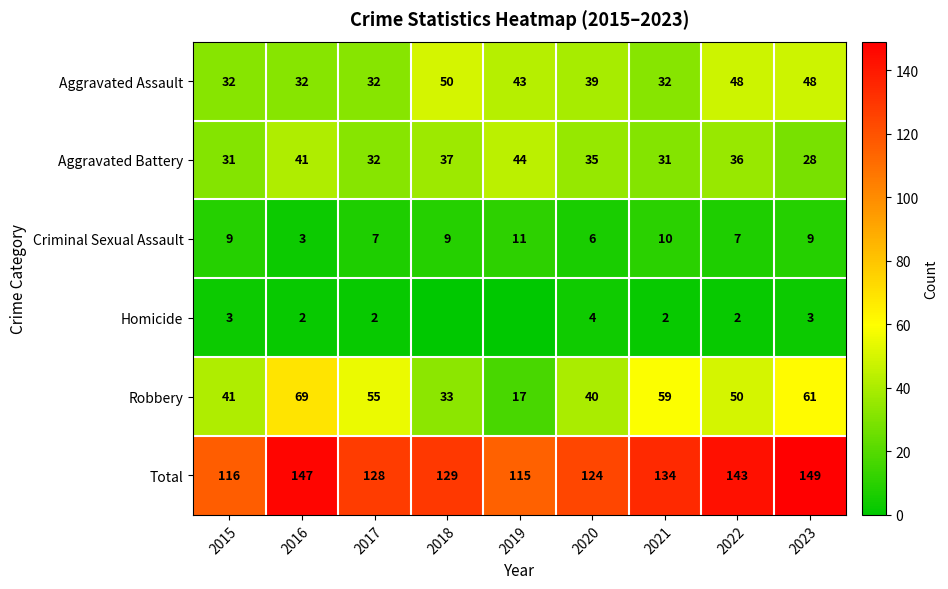

What is the difference between the Aggravated Assault values at 2020 and 2023?

9